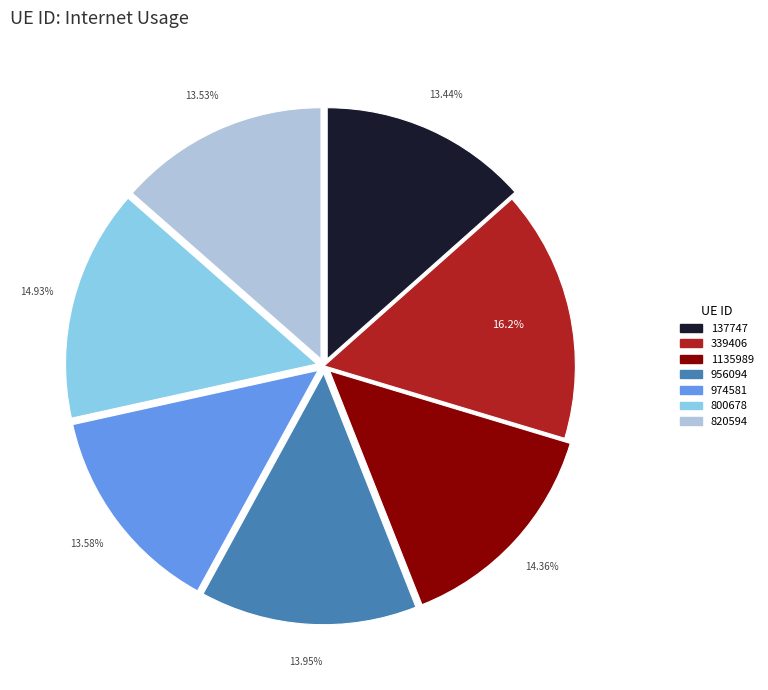

How many segments does this pie chart have?

7